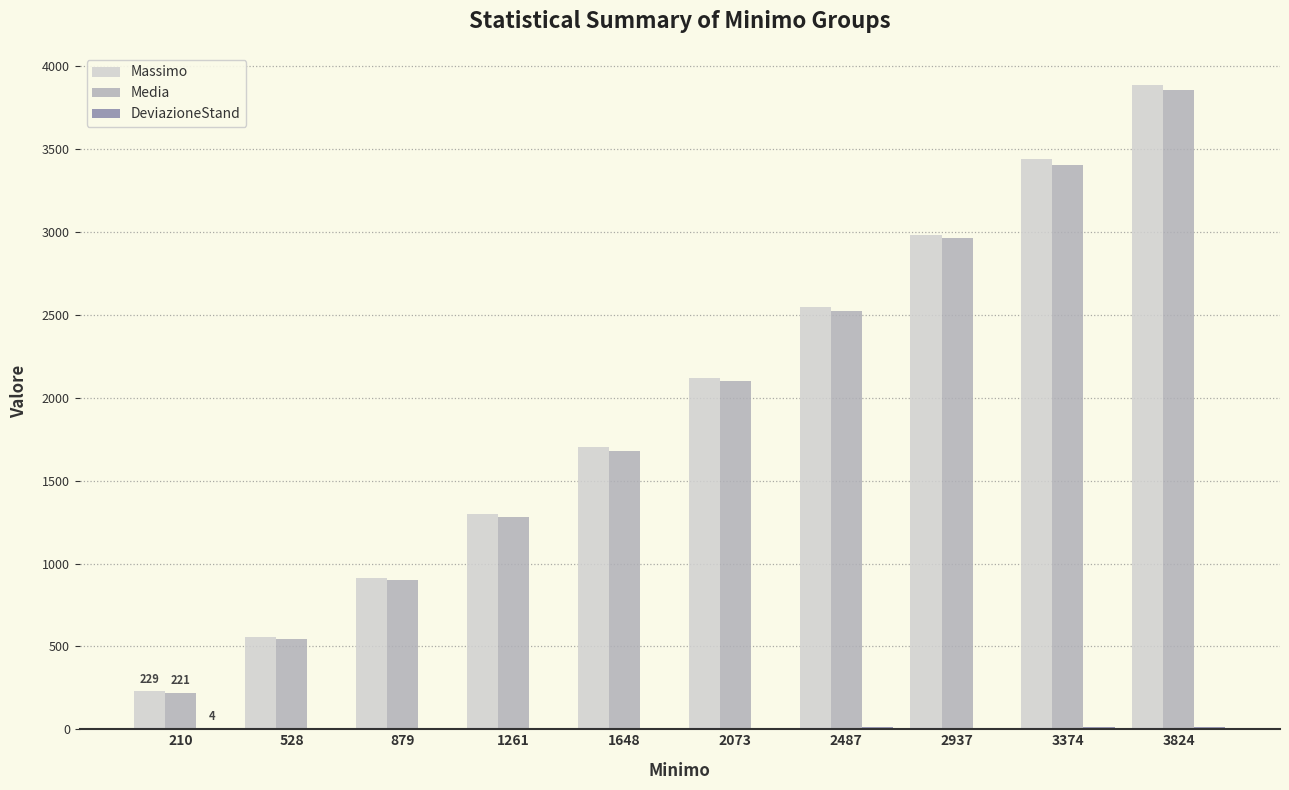

Which label corresponds to the largest value in the chart?

3824